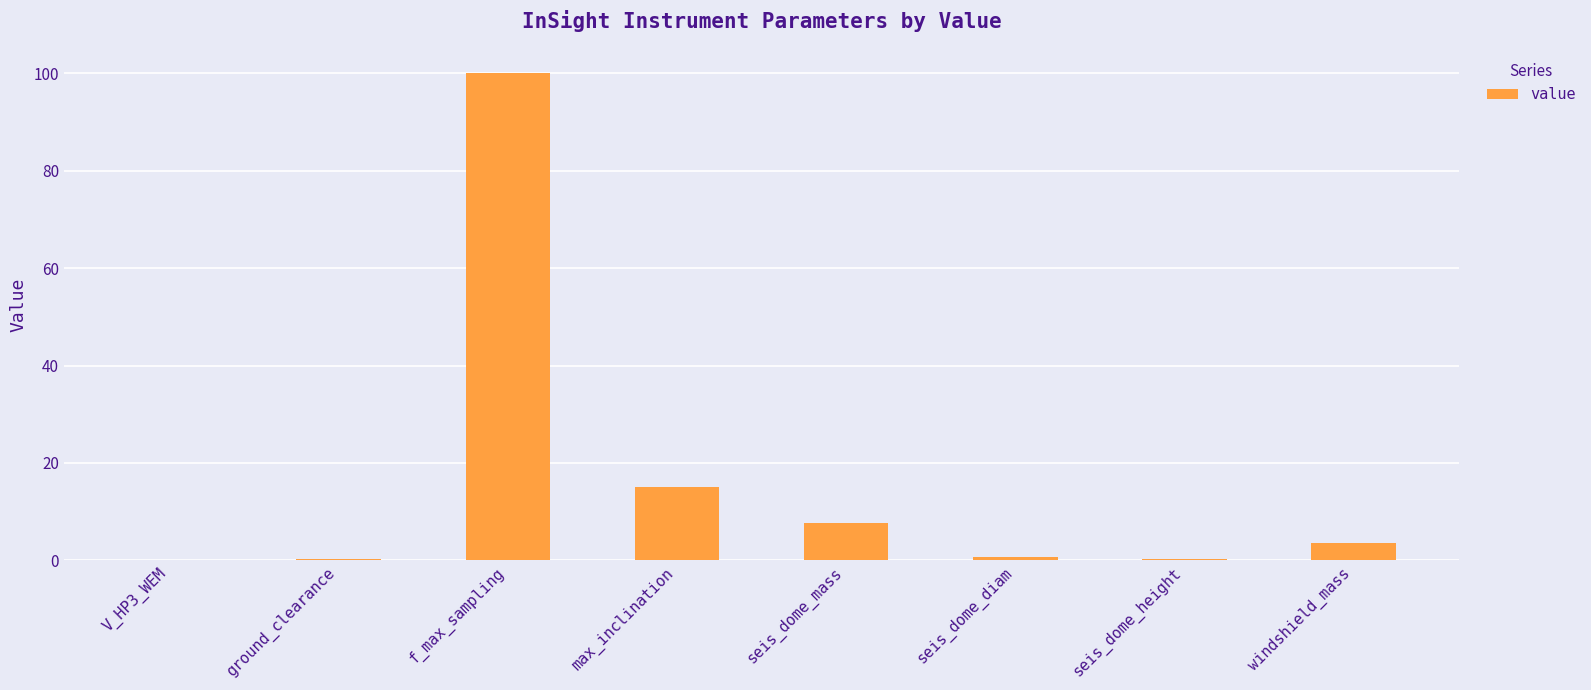

The chart shows a value of 15.0 at max_inclination. True or false?

True